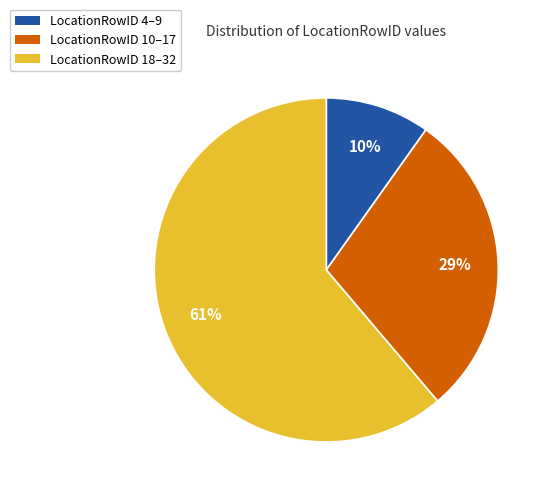

Does any single category account for the majority?

Yes